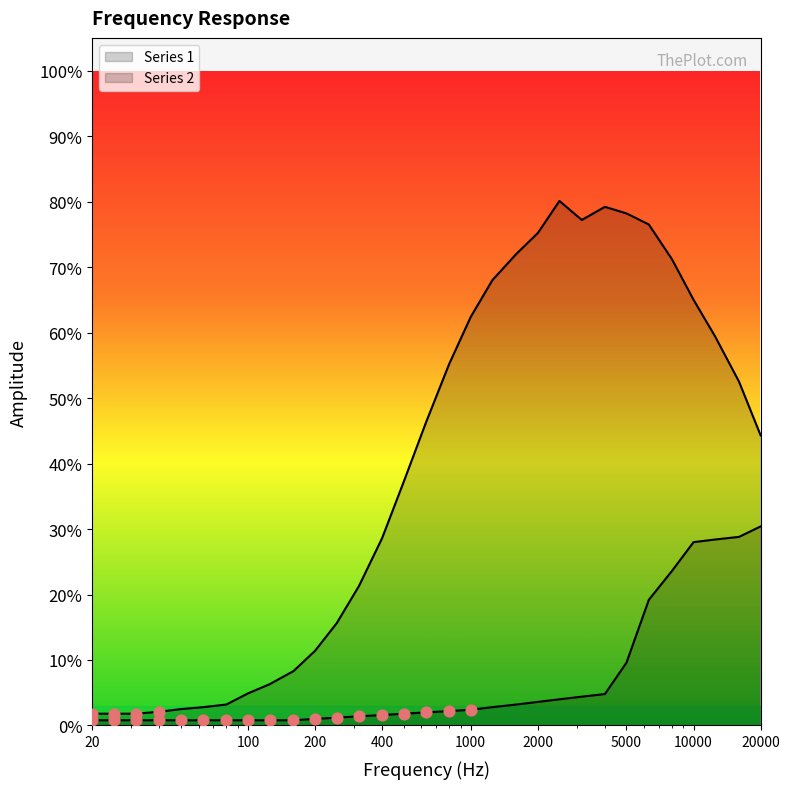

Which series contains the lowest Y value?

Series 2